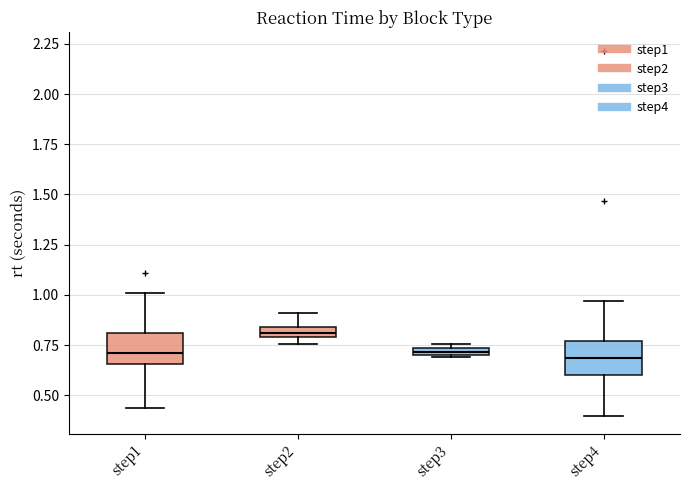

Where is the upper edge of the box for step1 on the y-axis? The values are not printed on the chart, so give them approximately, as read against the axis.

0.80